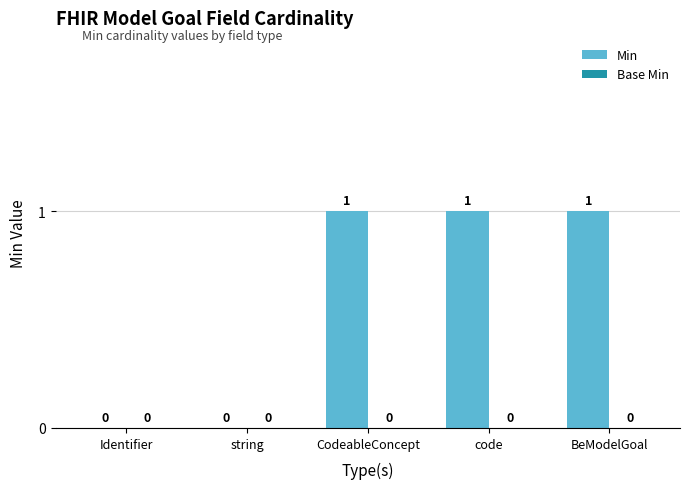

What is the sum of all values?

3